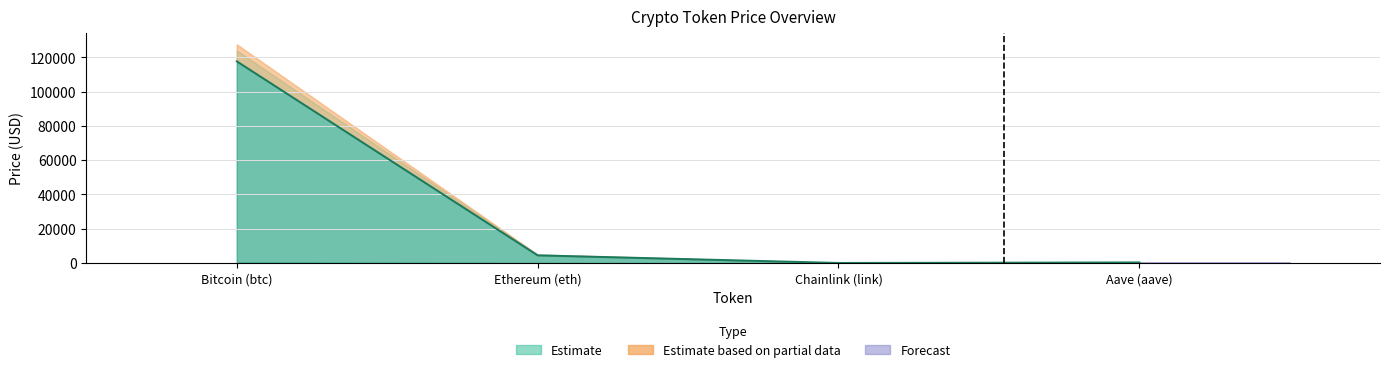

Rank the categories by price24hAgo value from highest to lowest.

Bitcoin (btc), Ethereum (eth), Aave (aave), Chainlink (link)